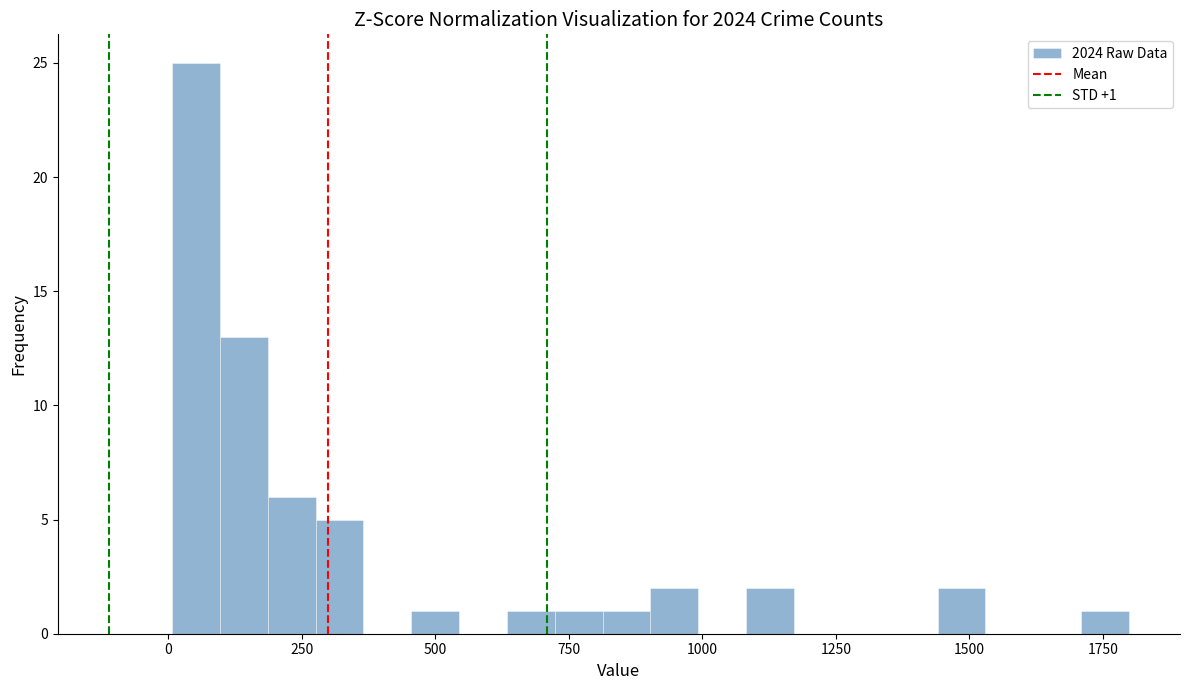

Read against the x-axis, roughly where is the centre of the tallest bar?

50